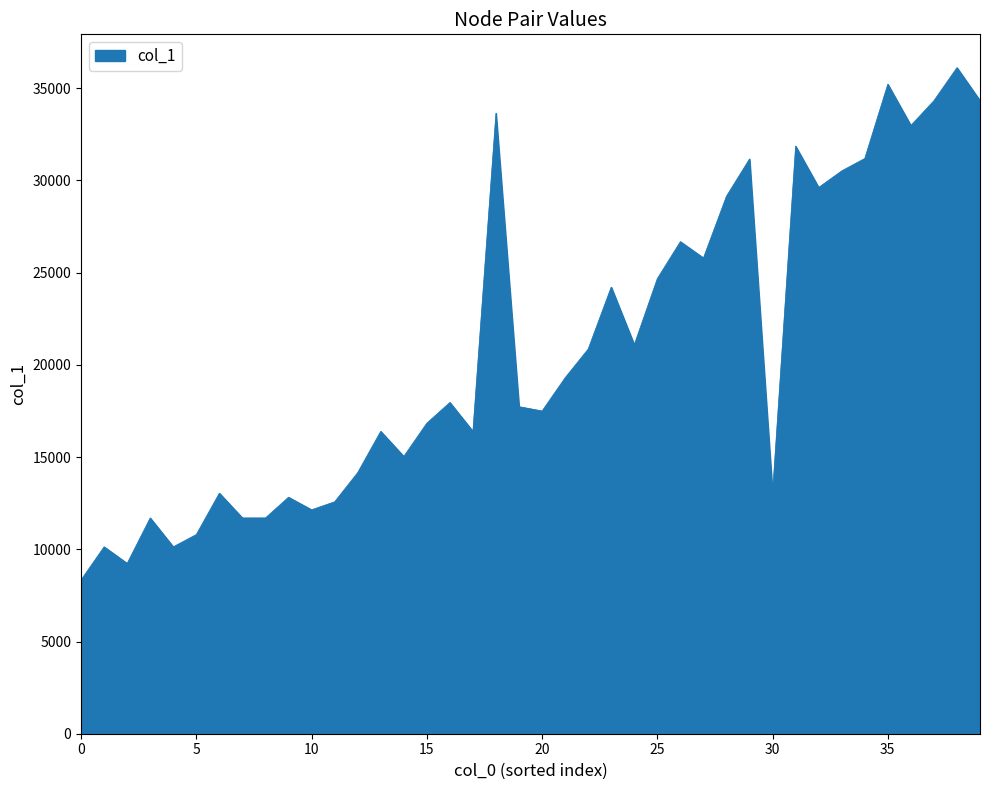

What is the minimum value shown in the chart?

8341